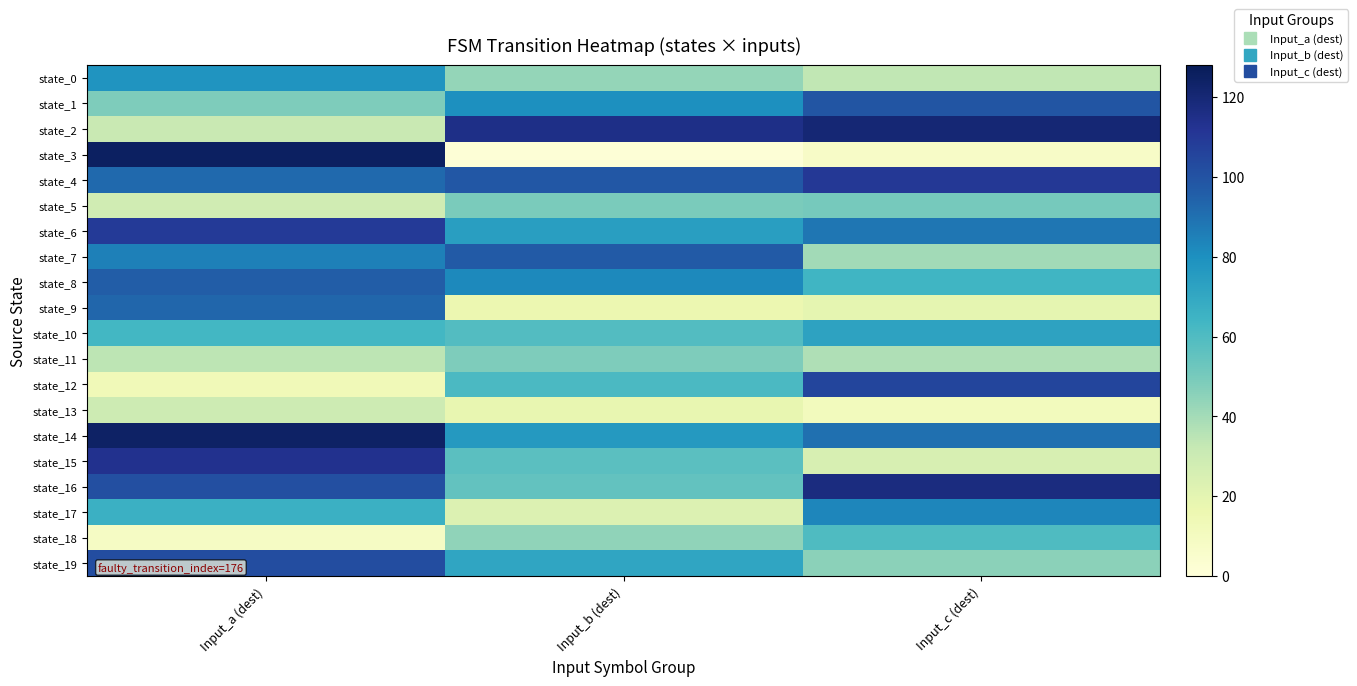

At how many categories does at least one series exceed 85?

3